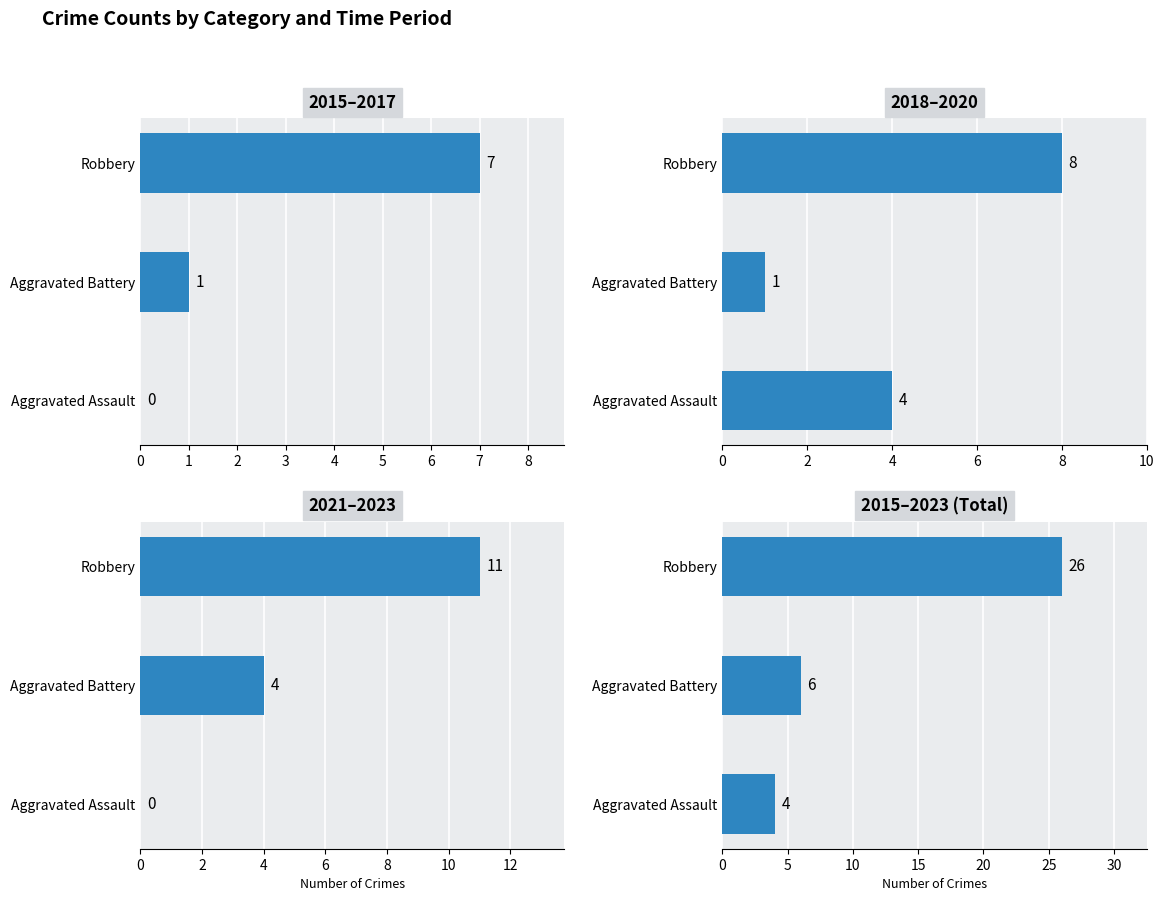

List the series in order of their peak value, lowest first.

2015–2017, 2018–2020, 2021–2023, 2015–2023 (Total)